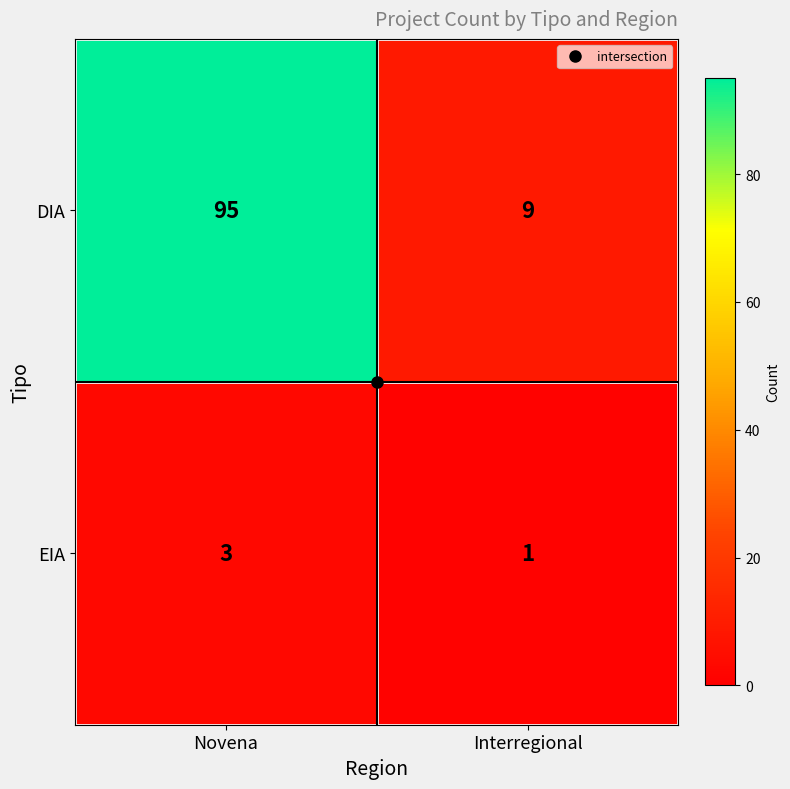

True or false: DIA has a value of 34 at Novena.

False